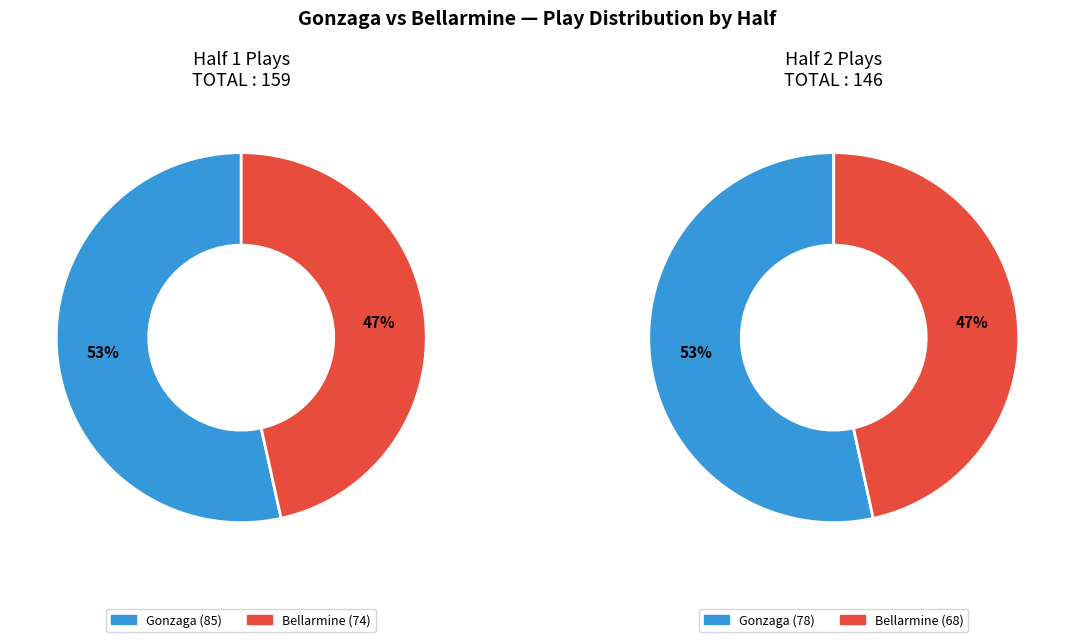

What percentage is NOT represented by Half 2?

52.1%